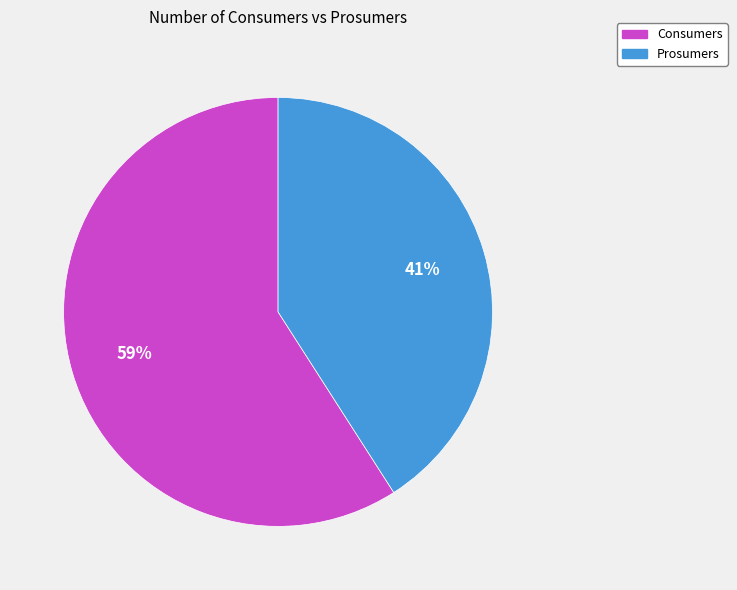

Which category accounts for the majority?

Consumers